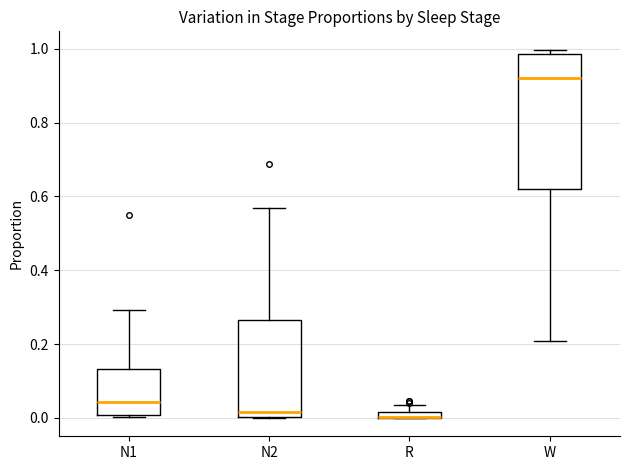

Where is the lower edge of the box for N2 on the y-axis? The values are not printed on the chart, so give them approximately, as read against the axis.

0.00